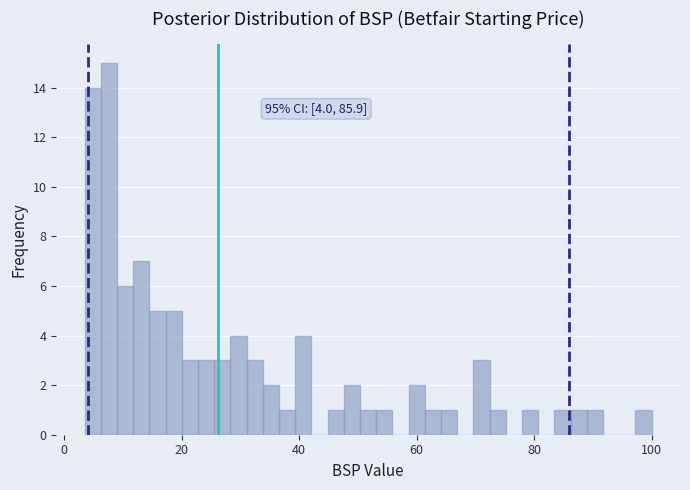

Read against the x-axis, roughly where is the centre of the tallest bar?

8